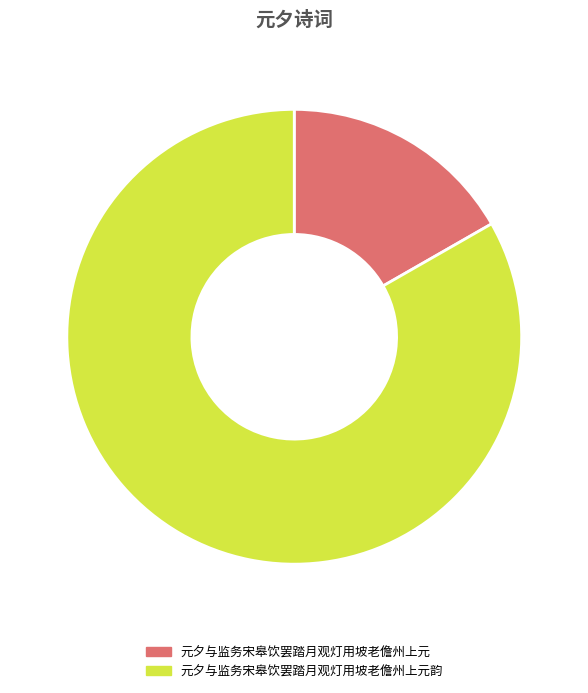

Rank the categories by value from lowest to highest.

元夕与监务宋皋饮罢踏月观灯用坡老儋州上元, 元夕与监务宋皋饮罢踏月观灯用坡老儋州上元韵